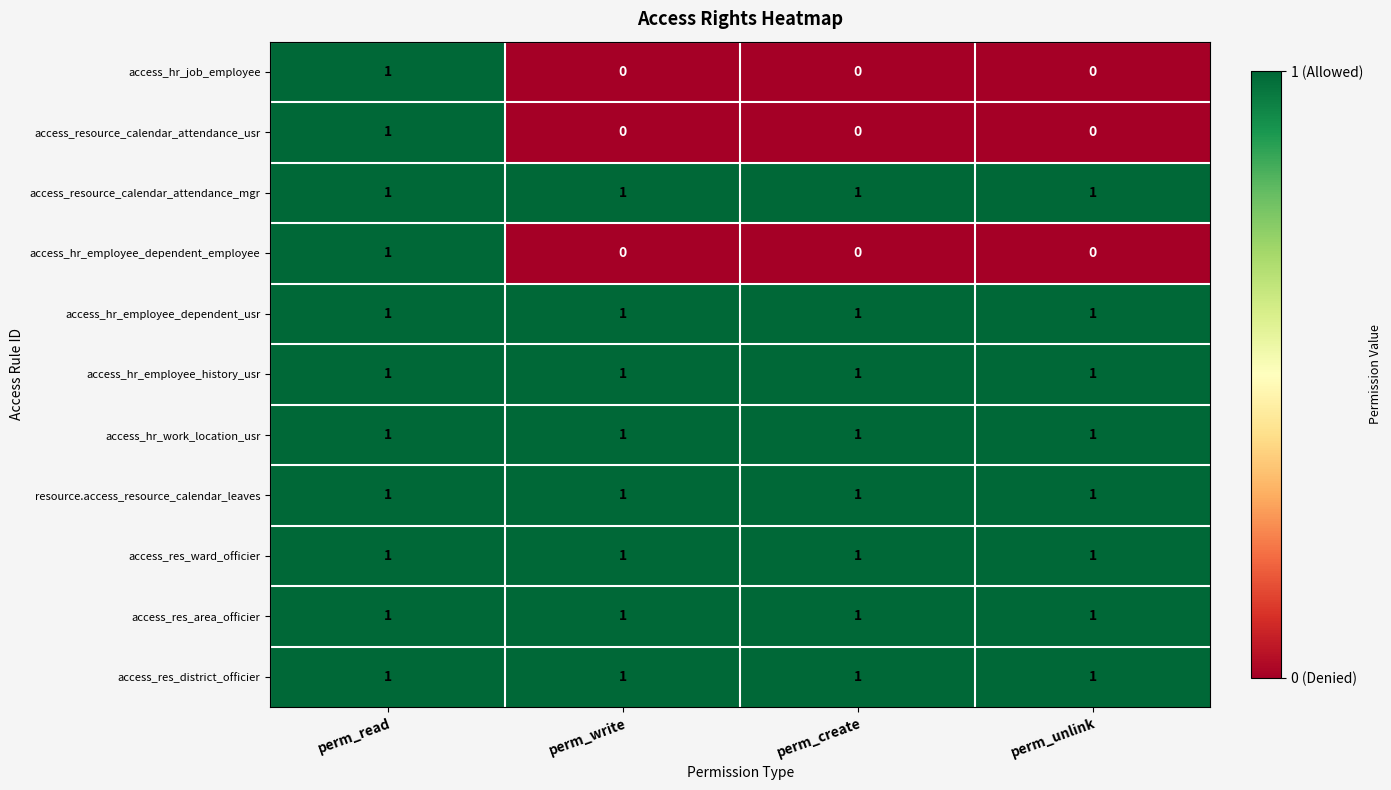

Is it true that access_resource_calendar_attendance_mgr equals 0 at perm_write?

False